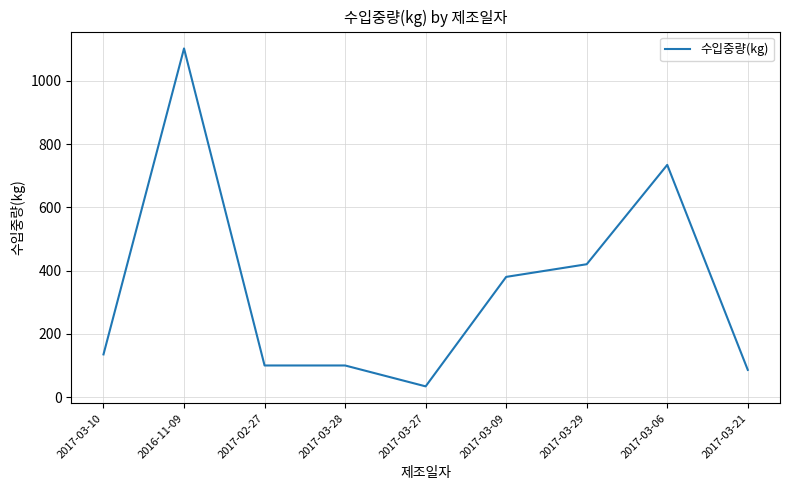

What is the difference between the values at 2017-03-21 and 2017-03-09?

294